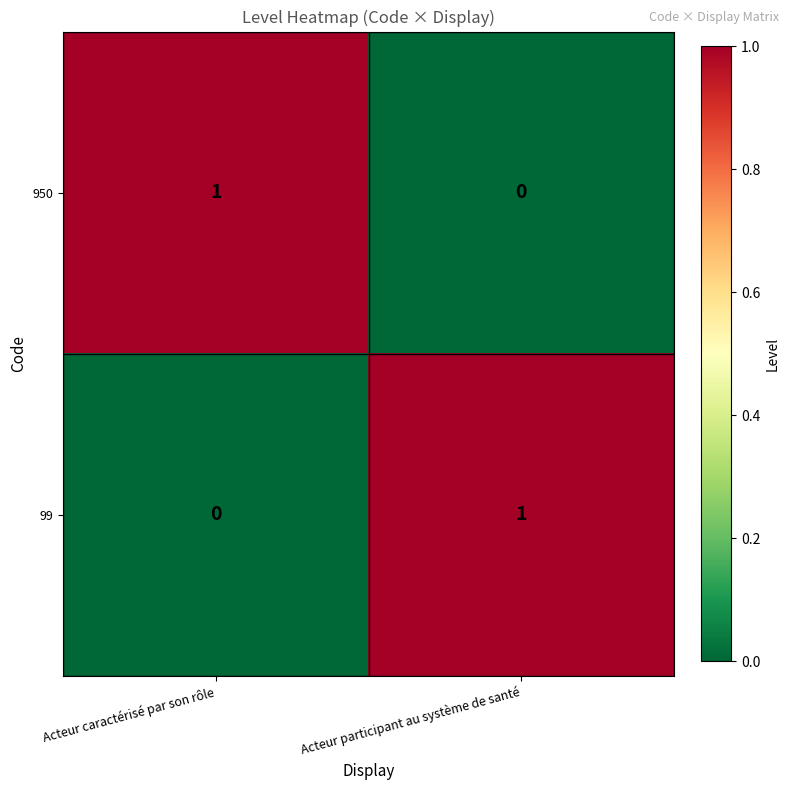

True or false: 99 has a value of 0 at Acteur participant au système de santé.

False